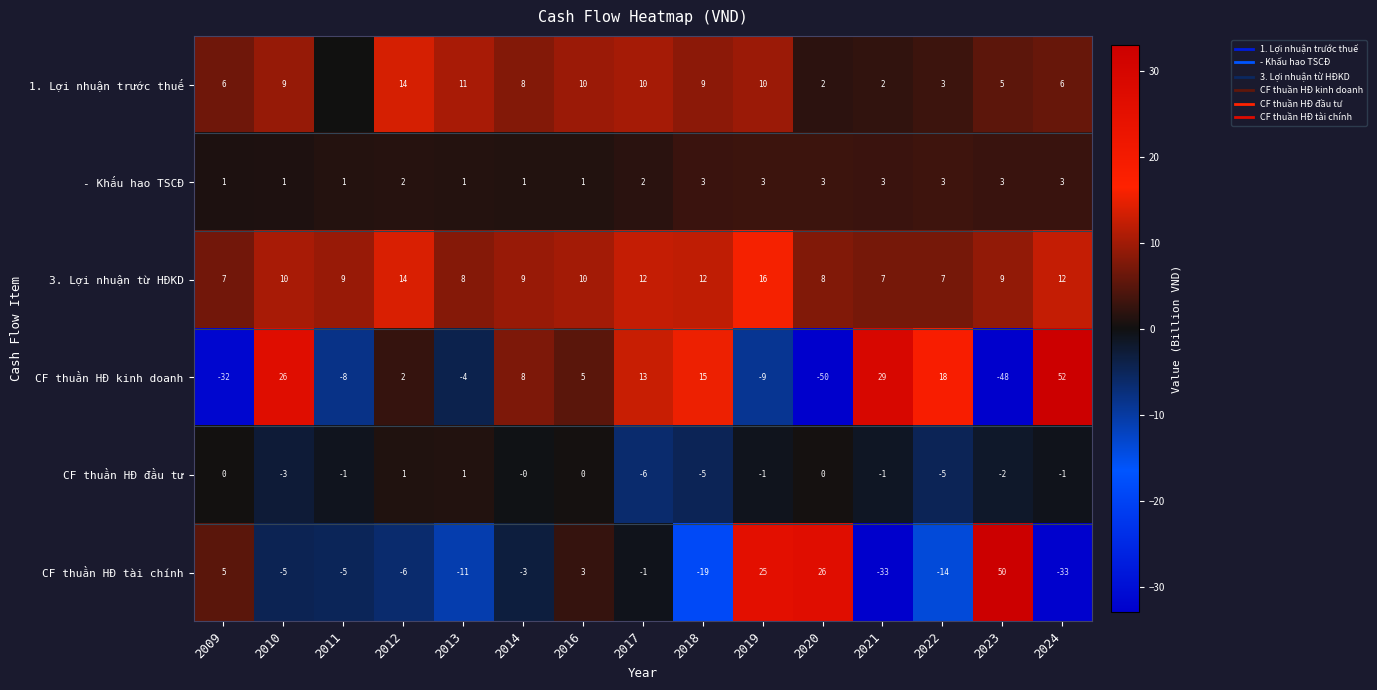

What is the difference between the 1. Lợi nhuận trước thuế values at 2020 and 2023?

3.4